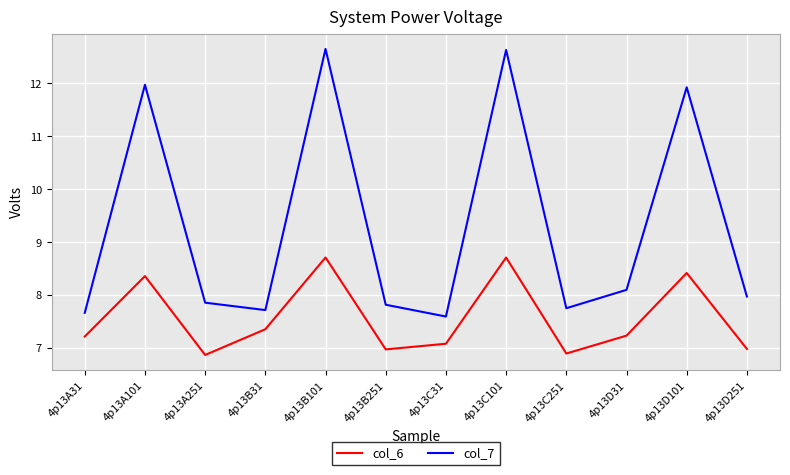

At which label does col_6 first exceed 7?

4p13A31